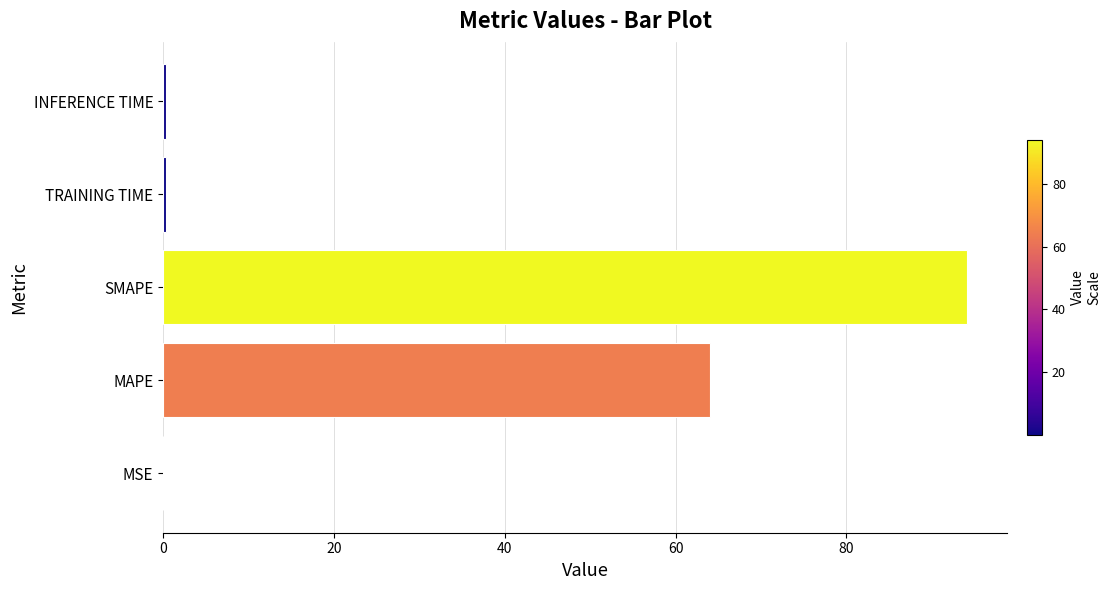

What value does the data have at MAPE?

64.0